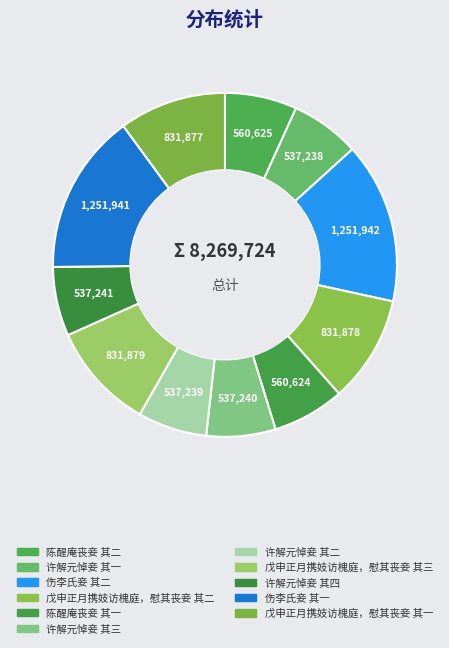

How many slices are in this pie chart?

11